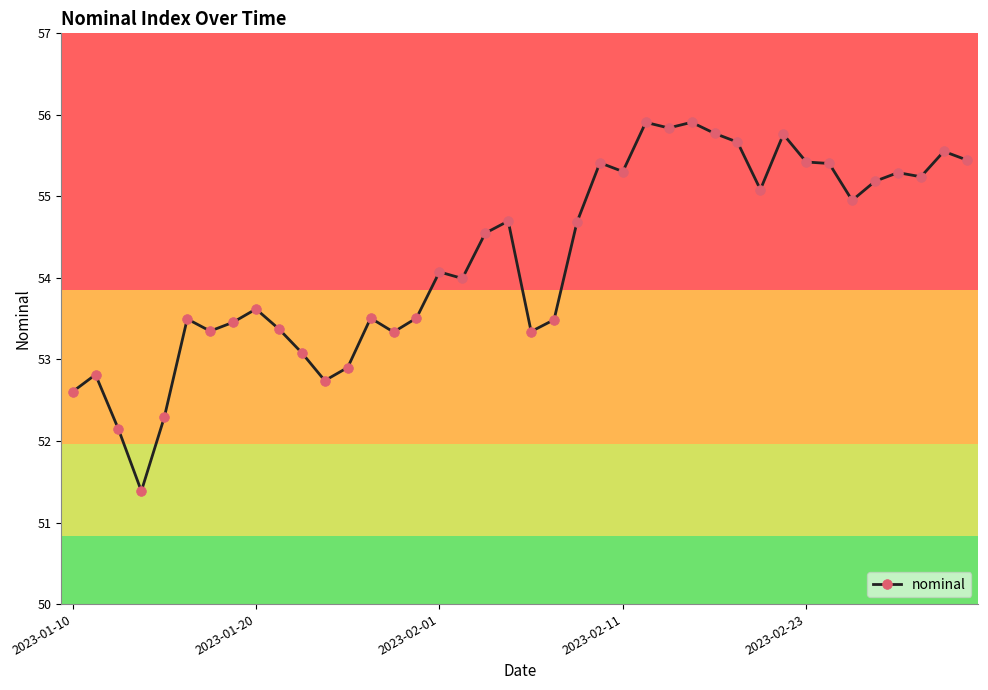

What is the difference between the maximum and minimum values?

4.5